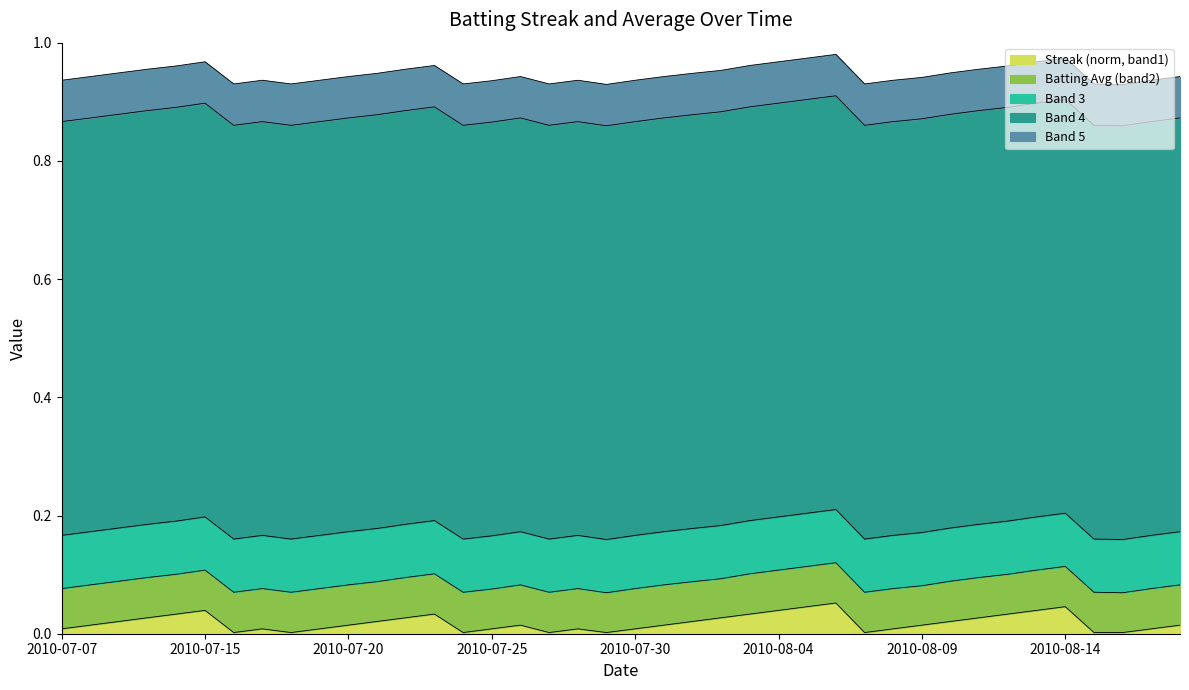

List the labels in order of value, smallest first.

2010-07-16, 2010-07-18, 2010-07-24, 2010-07-27, 2010-07-29, 2010-08-07, 2010-08-15, 2010-08-16, 2010-07-07, 2010-07-17, 2010-07-19, 2010-07-25, 2010-07-28, 2010-07-30, 2010-08-08, 2010-08-17, 2010-07-08, 2010-07-20, 2010-07-26, 2010-07-31, 2010-08-09, 2010-08-18, 2010-07-09, 2010-07-21, 2010-08-01, 2010-08-10, 2010-07-10, 2010-07-22, 2010-08-02, 2010-08-11, 2010-07-11, 2010-07-23, 2010-08-03, 2010-08-12, 2010-07-15, 2010-08-04, 2010-08-13, 2010-08-05, 2010-08-14, 2010-08-06